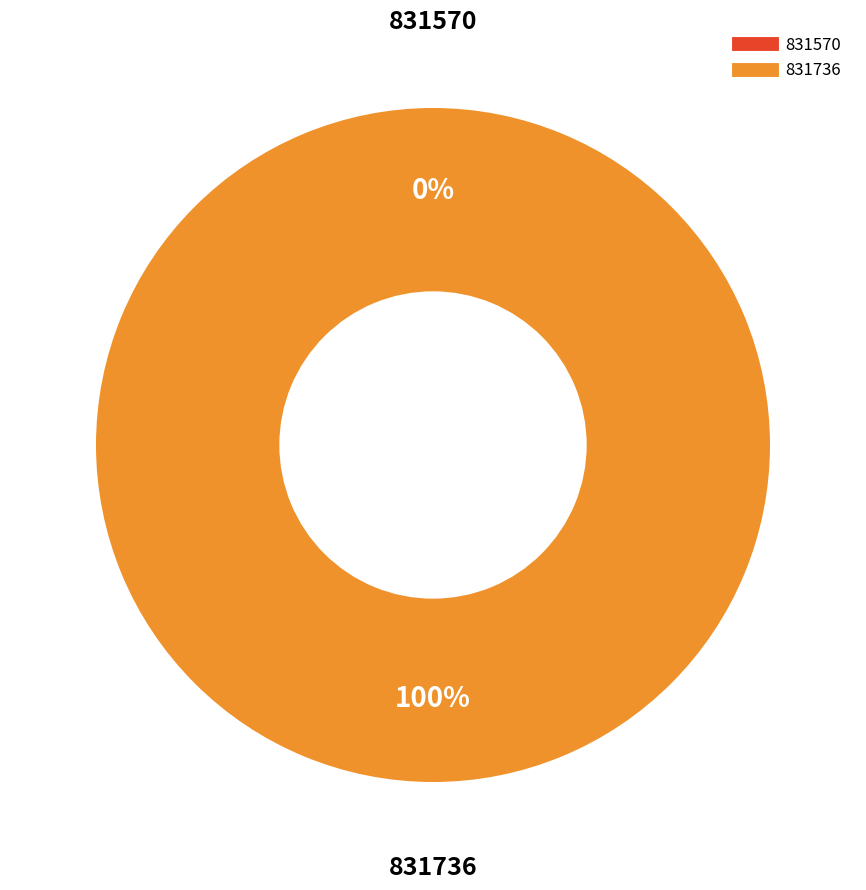

Count the number of slices in the pie.

2